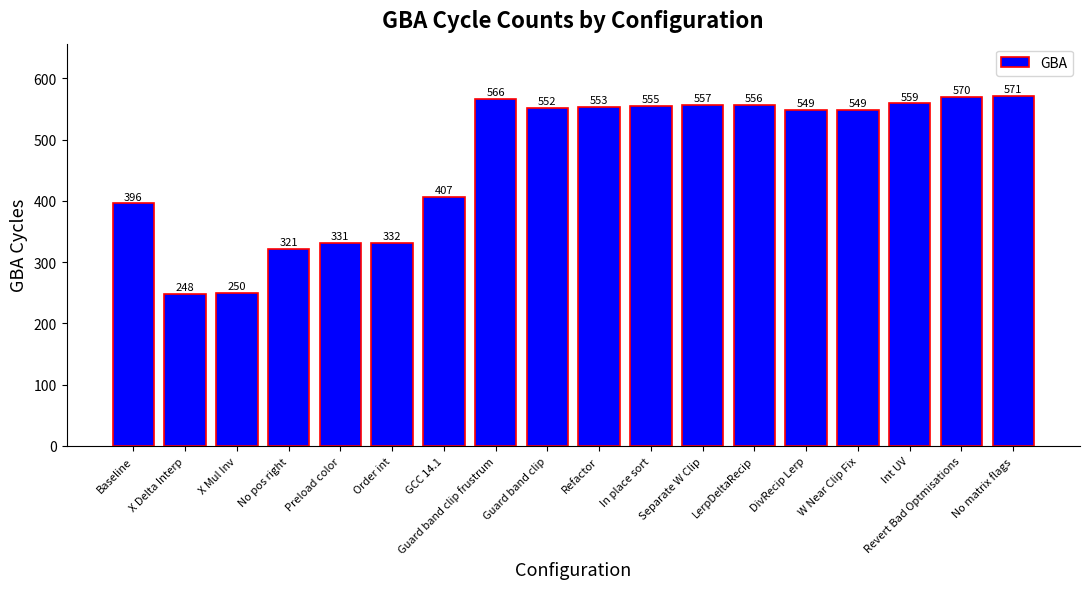

Reading left to right, list all the values displayed in this chart.

396	248	250	321	331	332	407	566	552	553	555	557	556	549	549	559	570	571